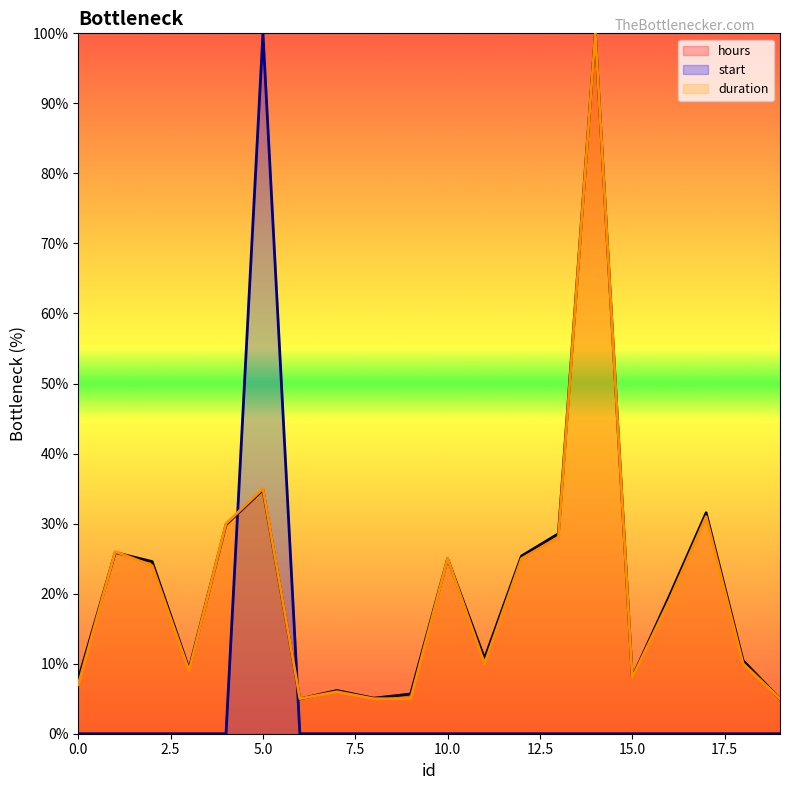

How many interior local peaks does the duration series have?

6